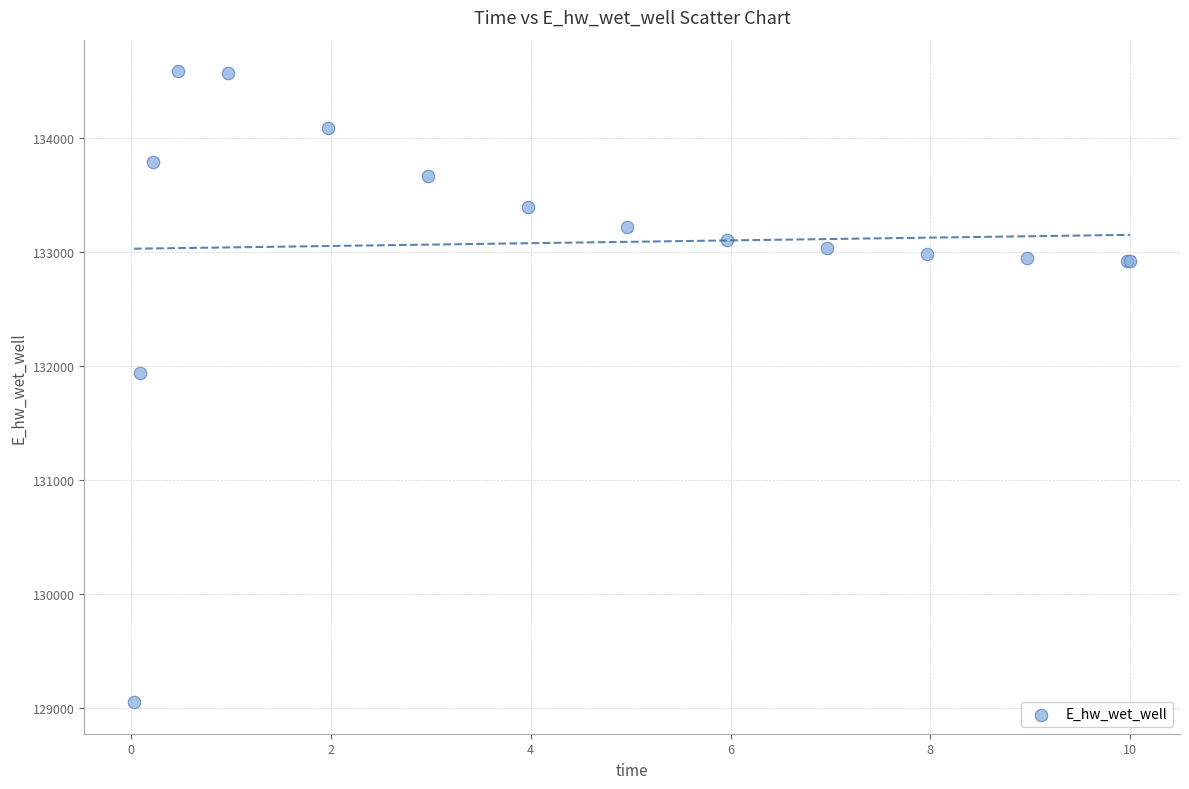

What Y value in the scatter plot is closest to 131817?

131937.7